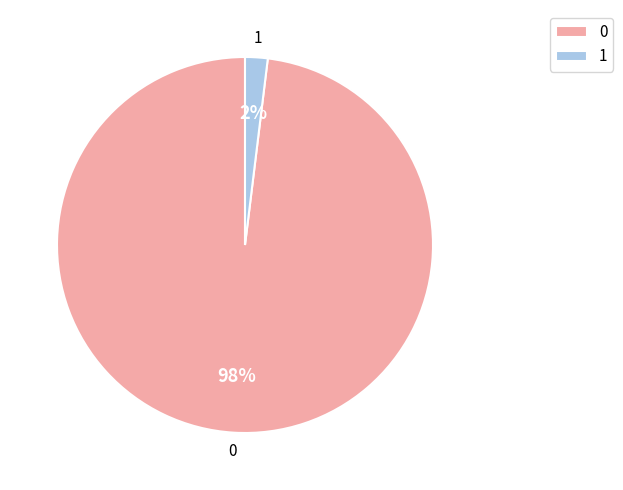

Does 1 account for over 50% of the chart?

No